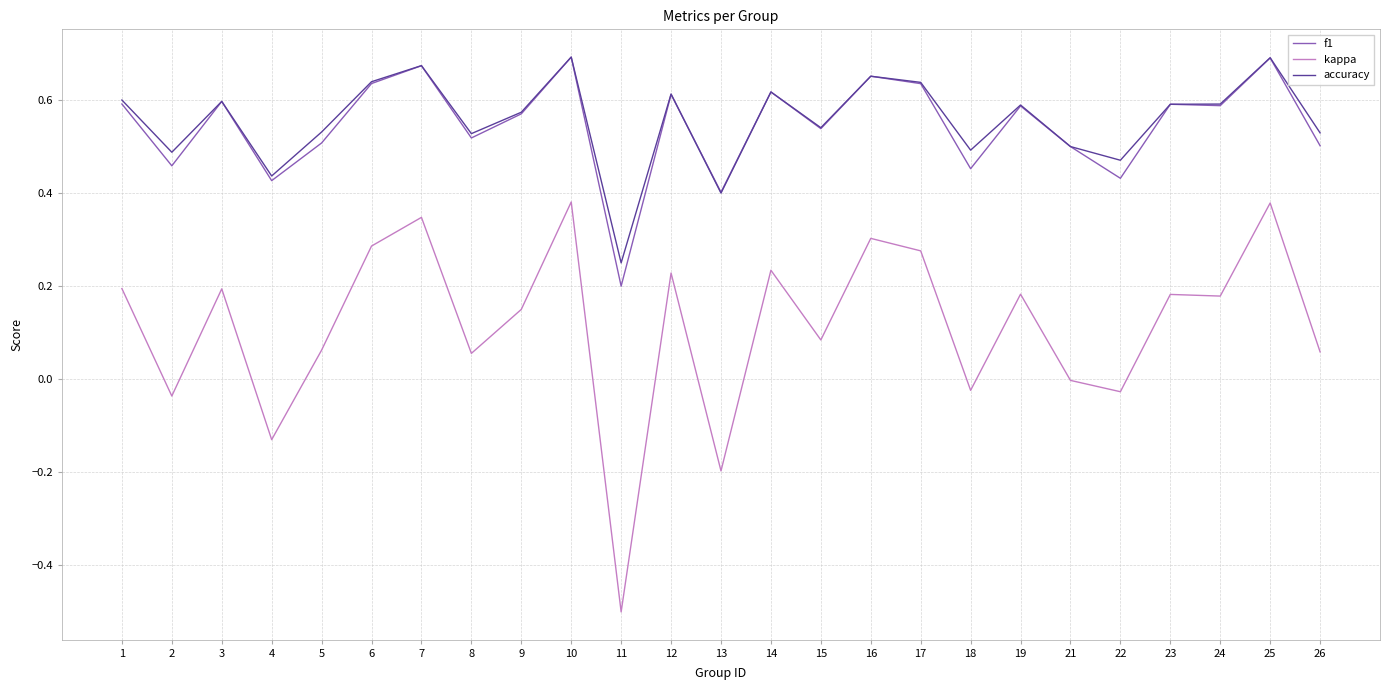

True or false: kappa and f1 cross at least once.

False